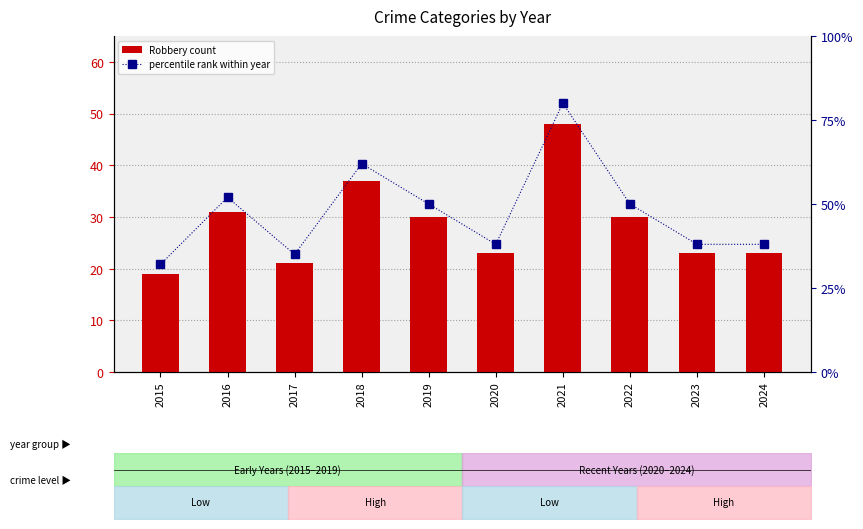

What is the sum of all Robbery count values?

285